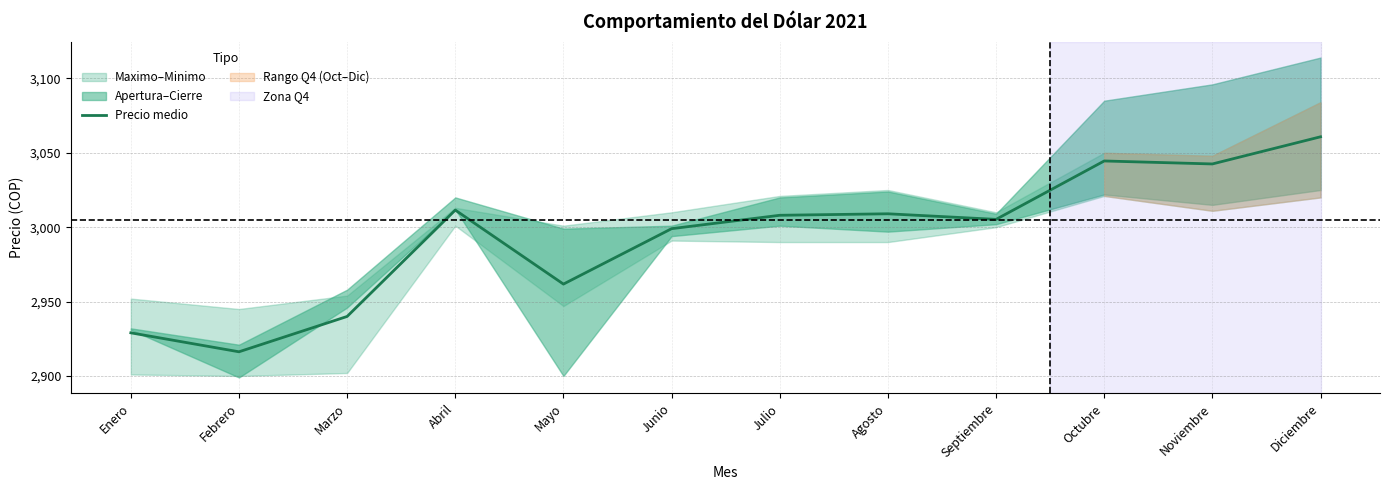

The value of Precio medio at Febrero is 3968.5. True or false?

False